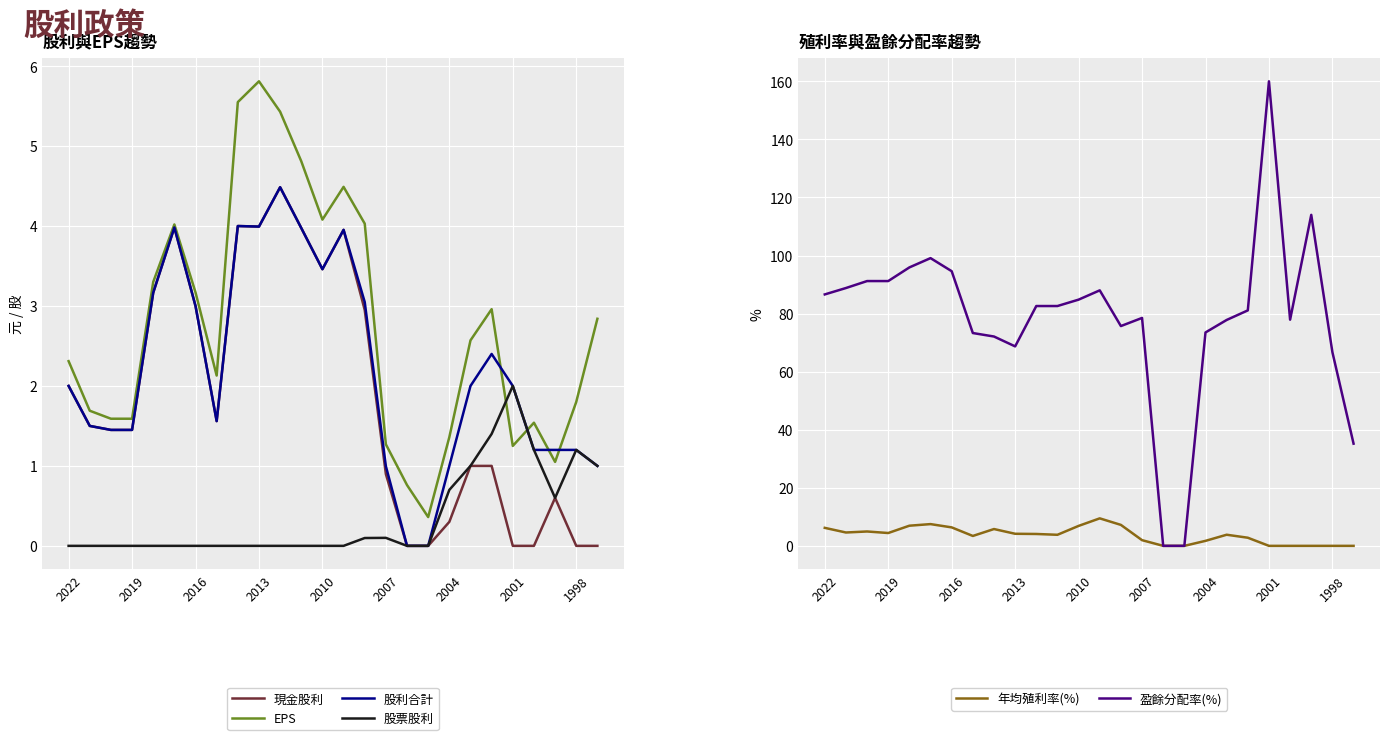

The 現金股利 series shows 5.3 at 2016. True or false?

False